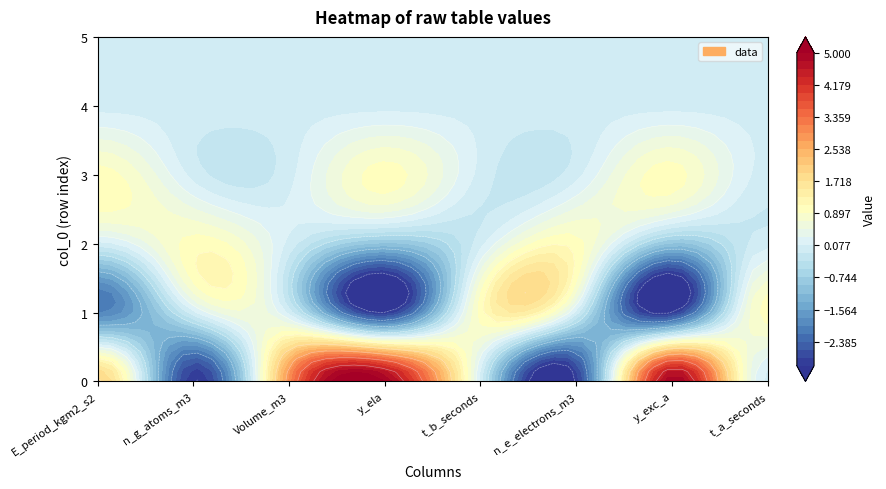

The 5 series shows 0 at 4. True or false?

True